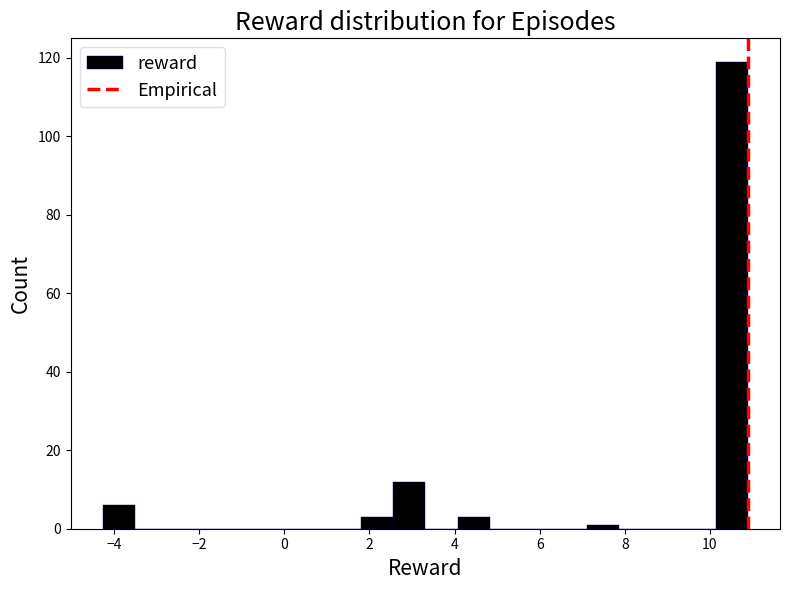

Read against the x-axis, roughly where is the centre of the tallest bar?

10.6